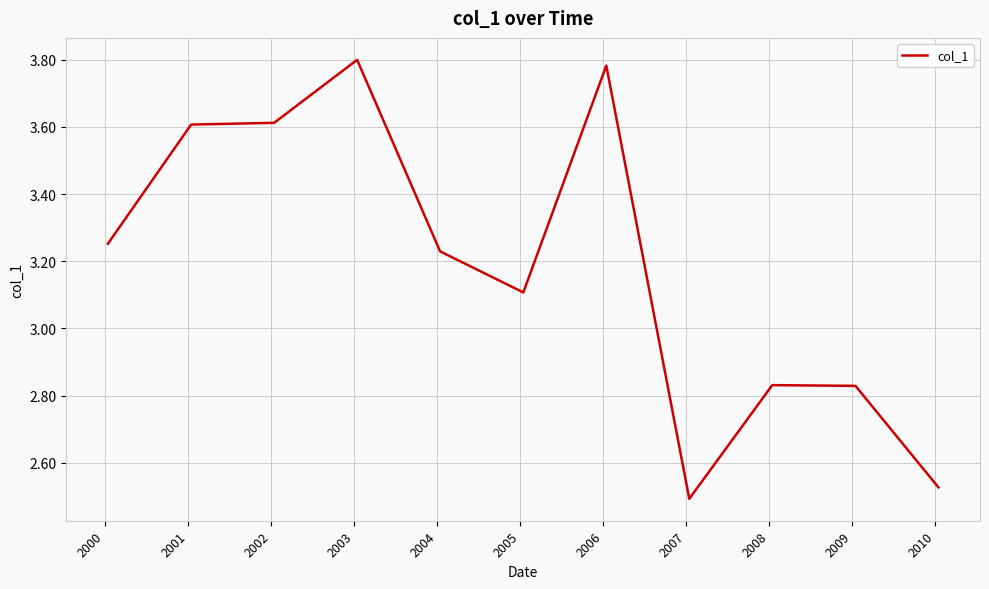

What is the difference between the maximum and minimum values?

1.3